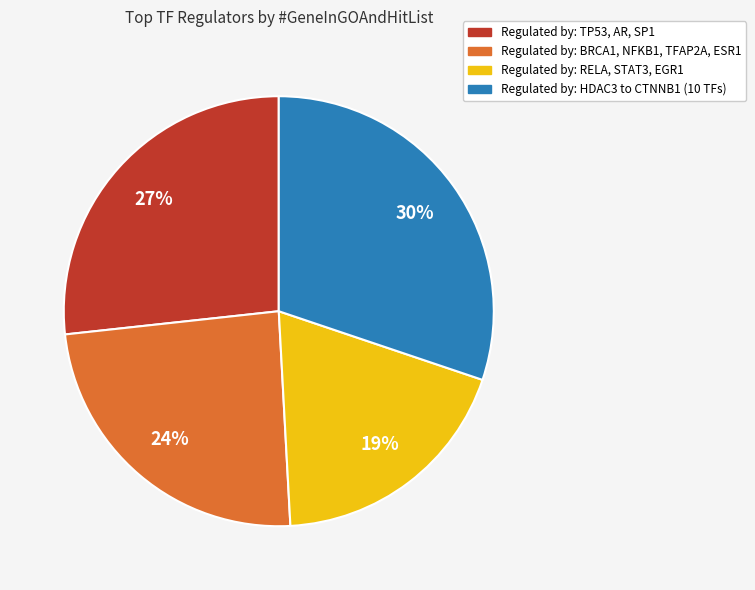

To the nearest percent, what is the average slice percentage?

25%